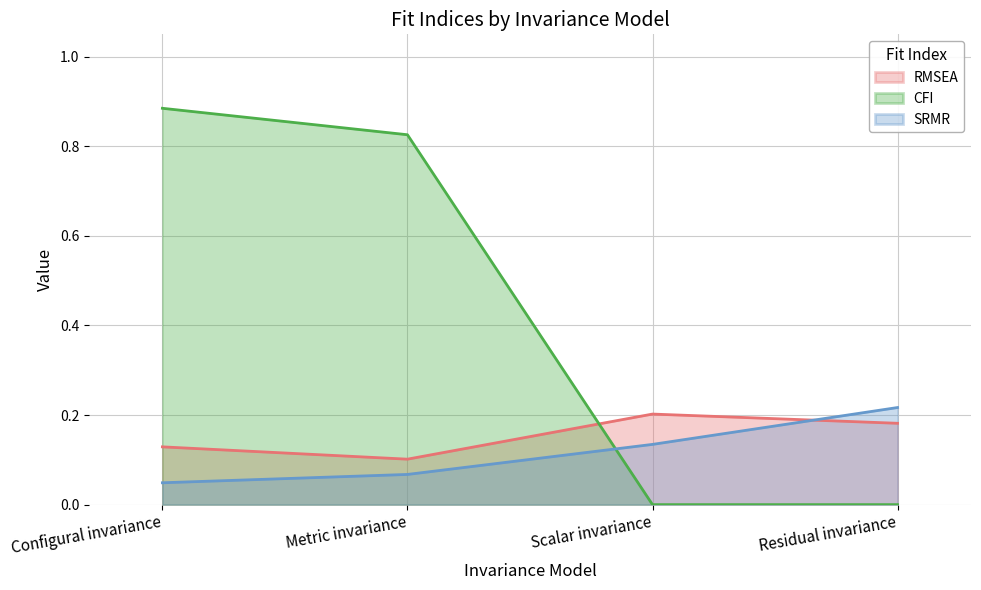

Reading left to right, extract all data points from this chart.

RMSEA: 0.1	0.1	0.2	0.2
CFI: 0.9	0.8	0.0	0.0
SRMR: 0.0	0.1	0.1	0.2